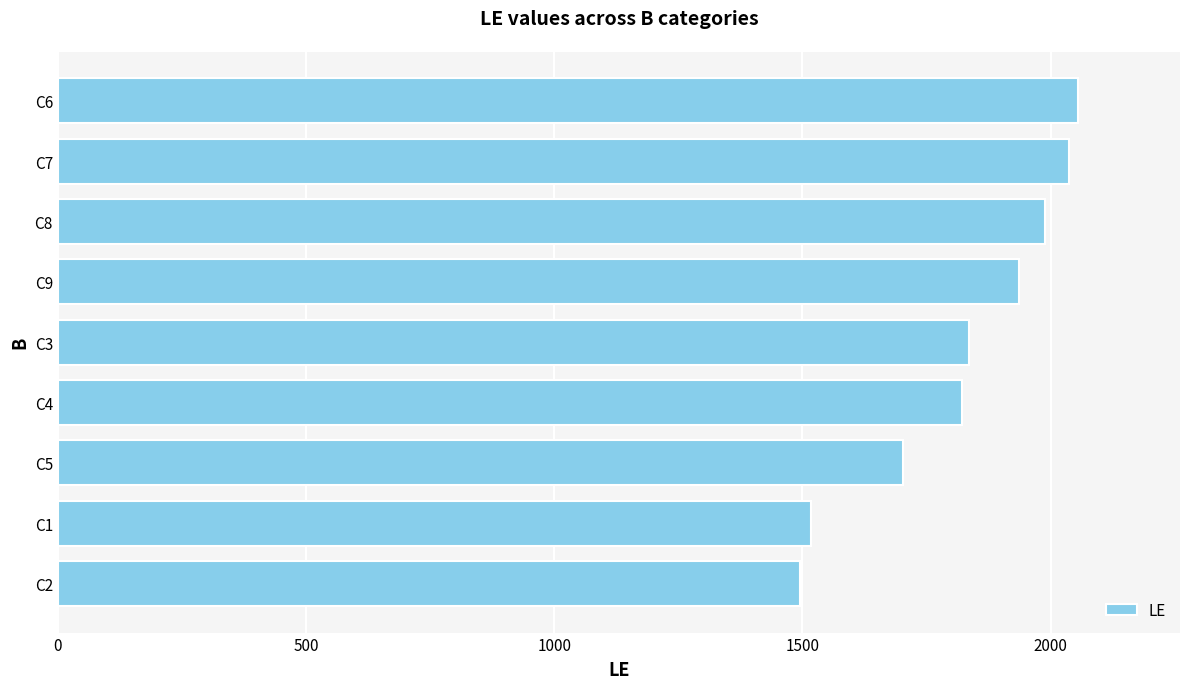

What is the ratio of the value at C5 to the value at C3?

0.9